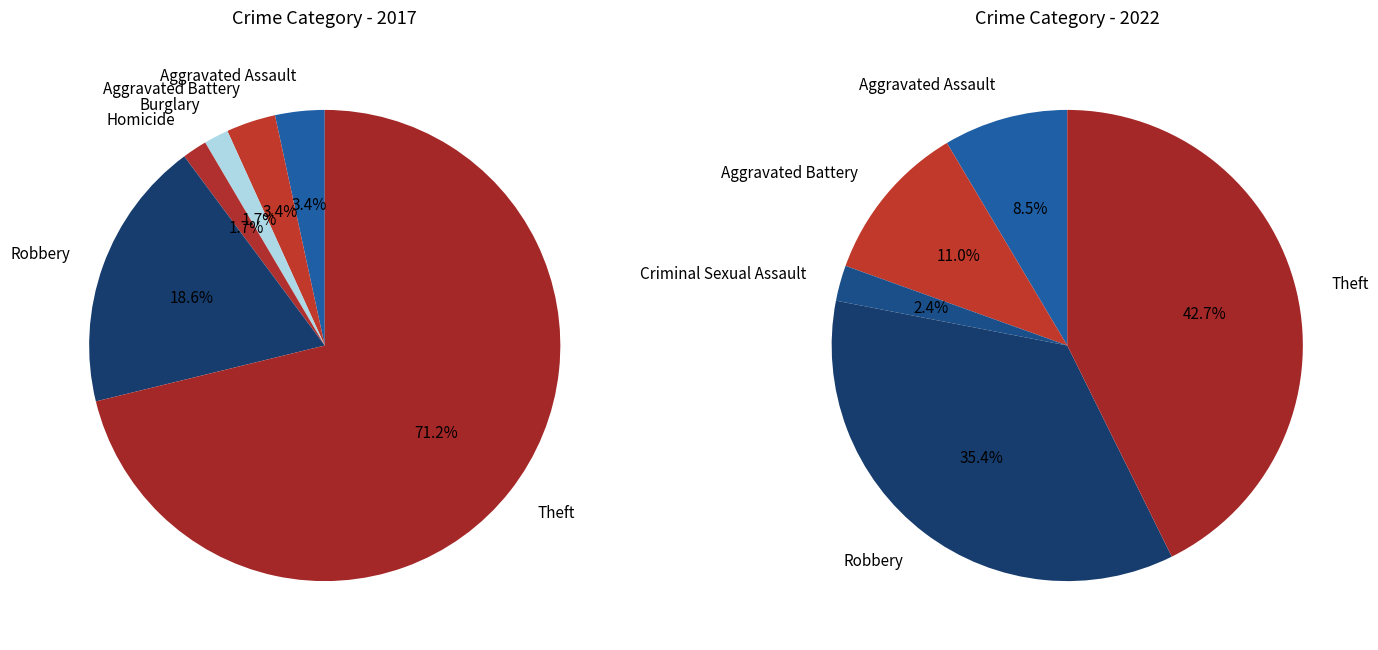

Which slice is the largest?

Theft